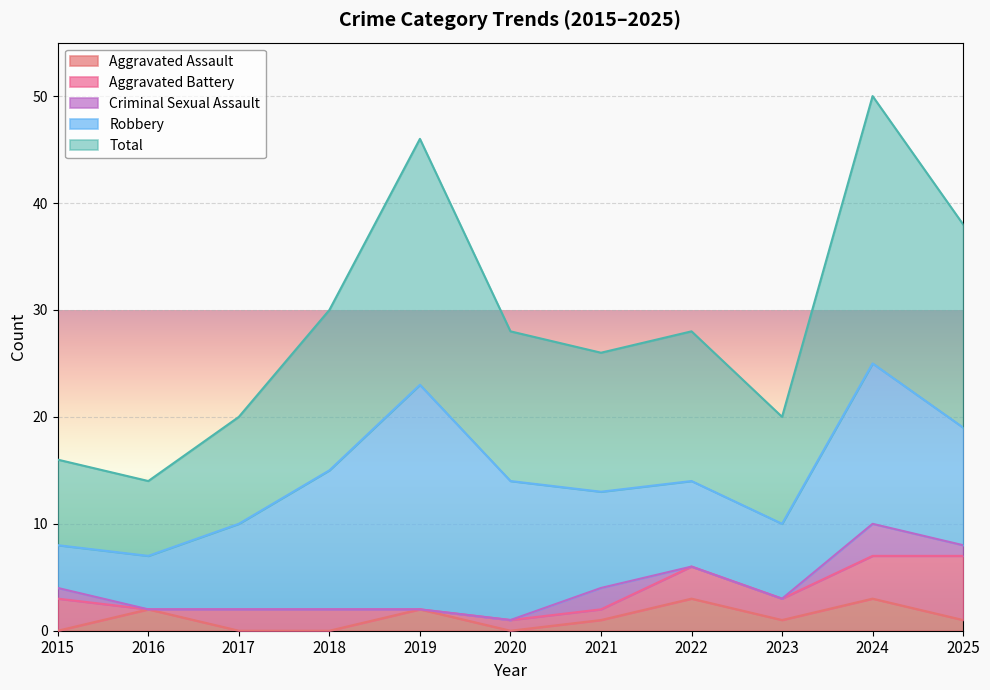

Rank the categories by Total value from highest to lowest.

2024, 2019, 2025, 2018, 2020, 2022, 2021, 2017, 2023, 2015, 2016